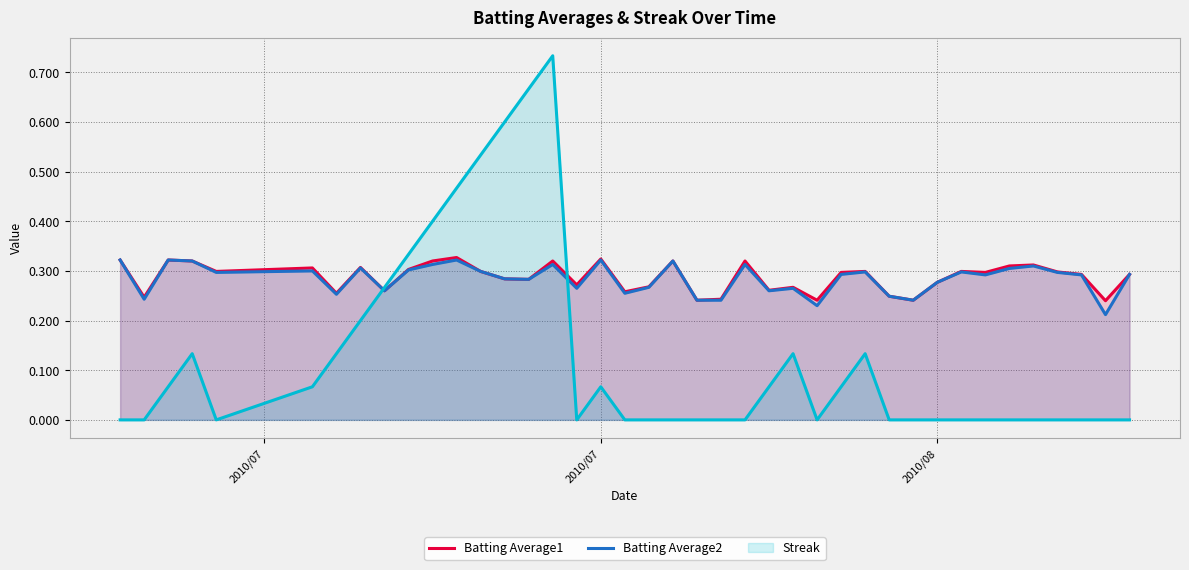

Is it true that Streak equals 0.0 at 2010/08?

True